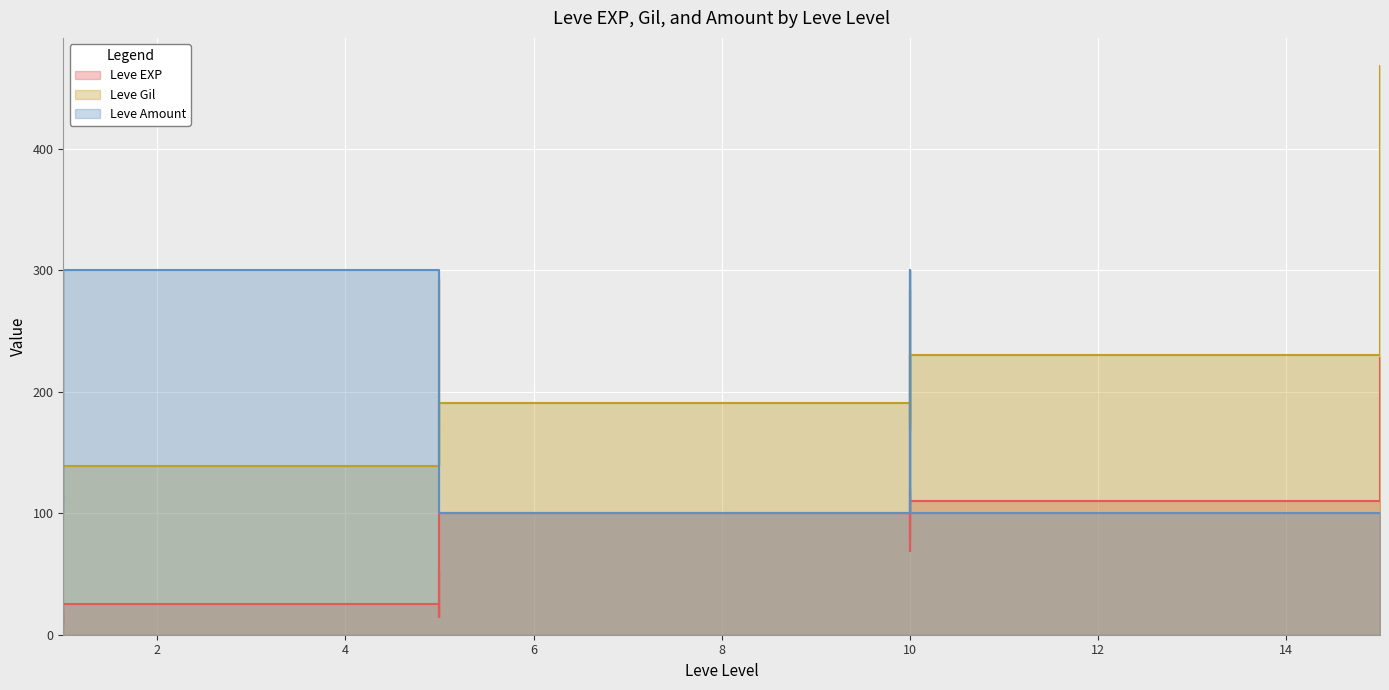

What is the approximate value of Leve EXP at 10?

89.3